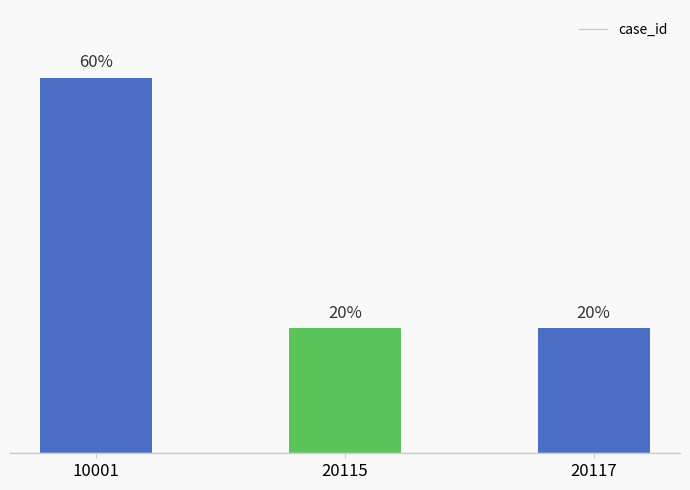

What is the sum of all values?

100